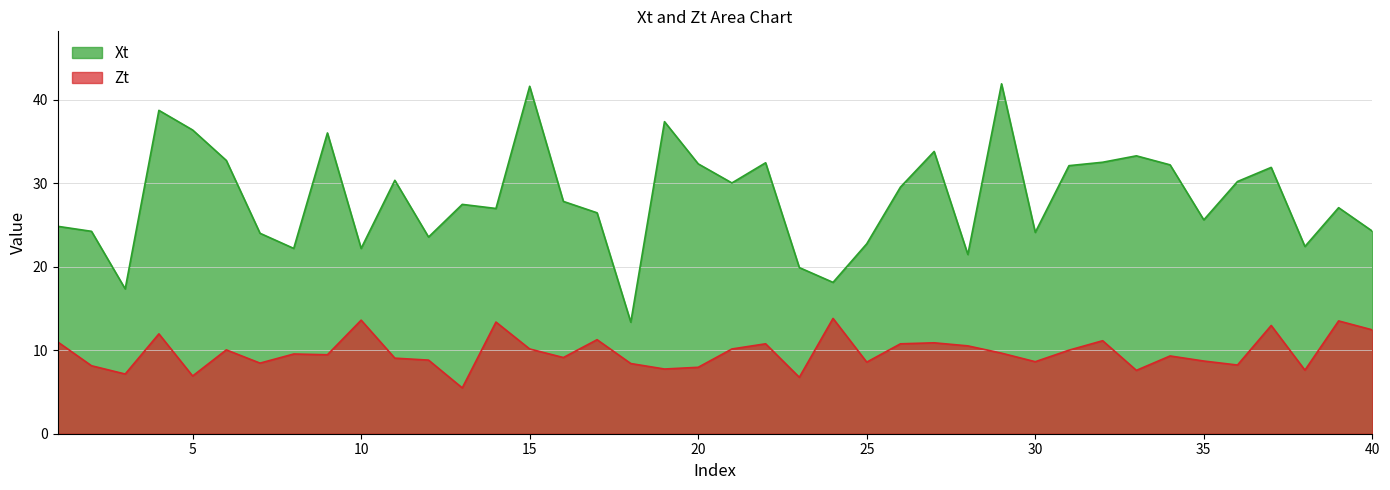

Rank the series by their maximum value, from lowest to highest.

Zt, Xt